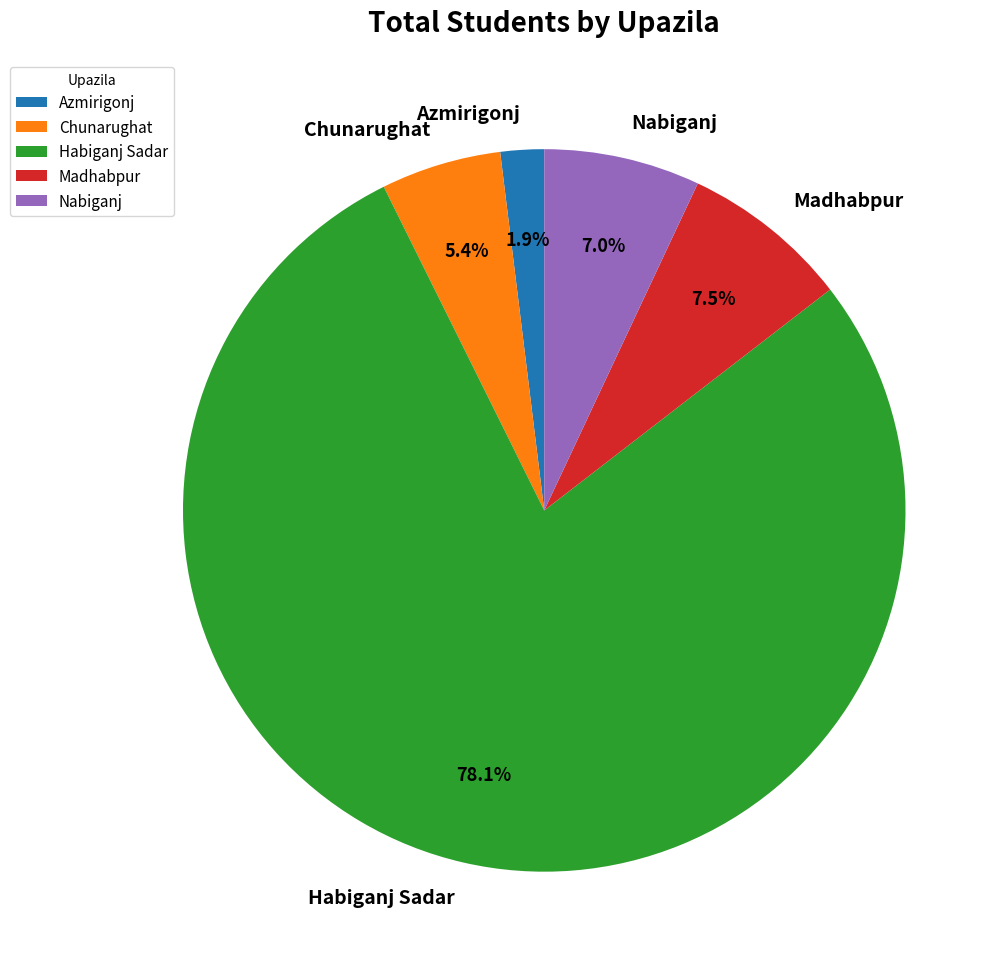

How many segments does this pie chart have?

5